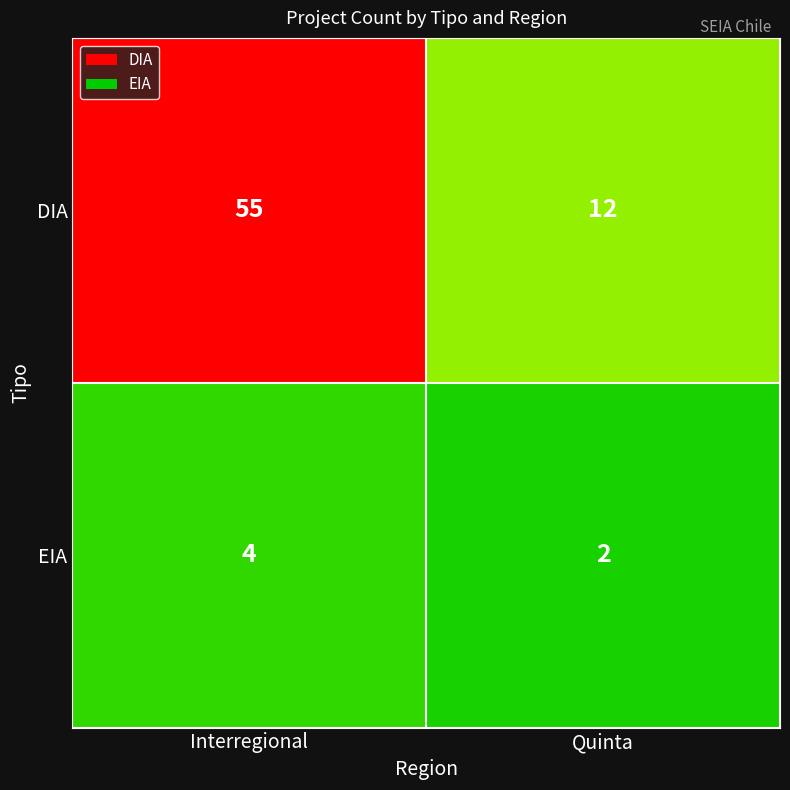

Is it true that DIA equals 96 at Interregional?

False